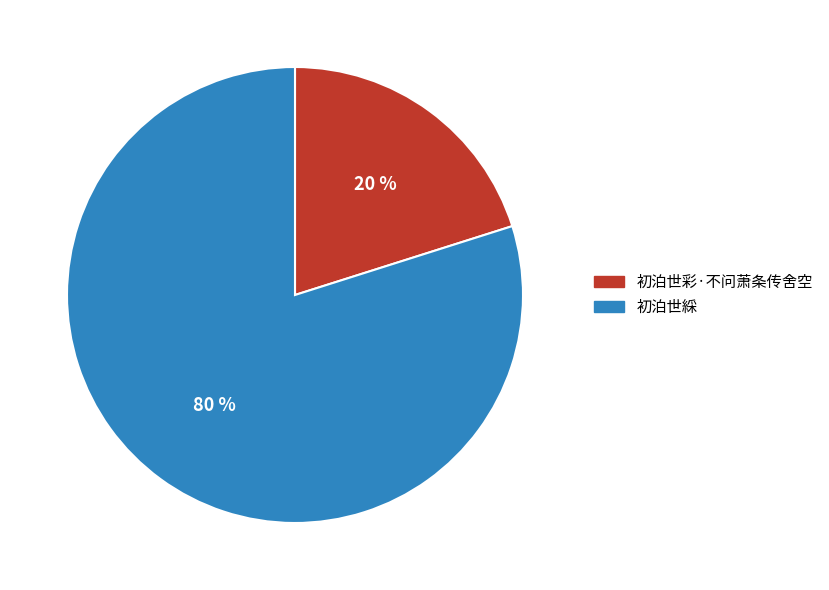

To the nearest percent, what portion does 初泊世綵 represent?

80%